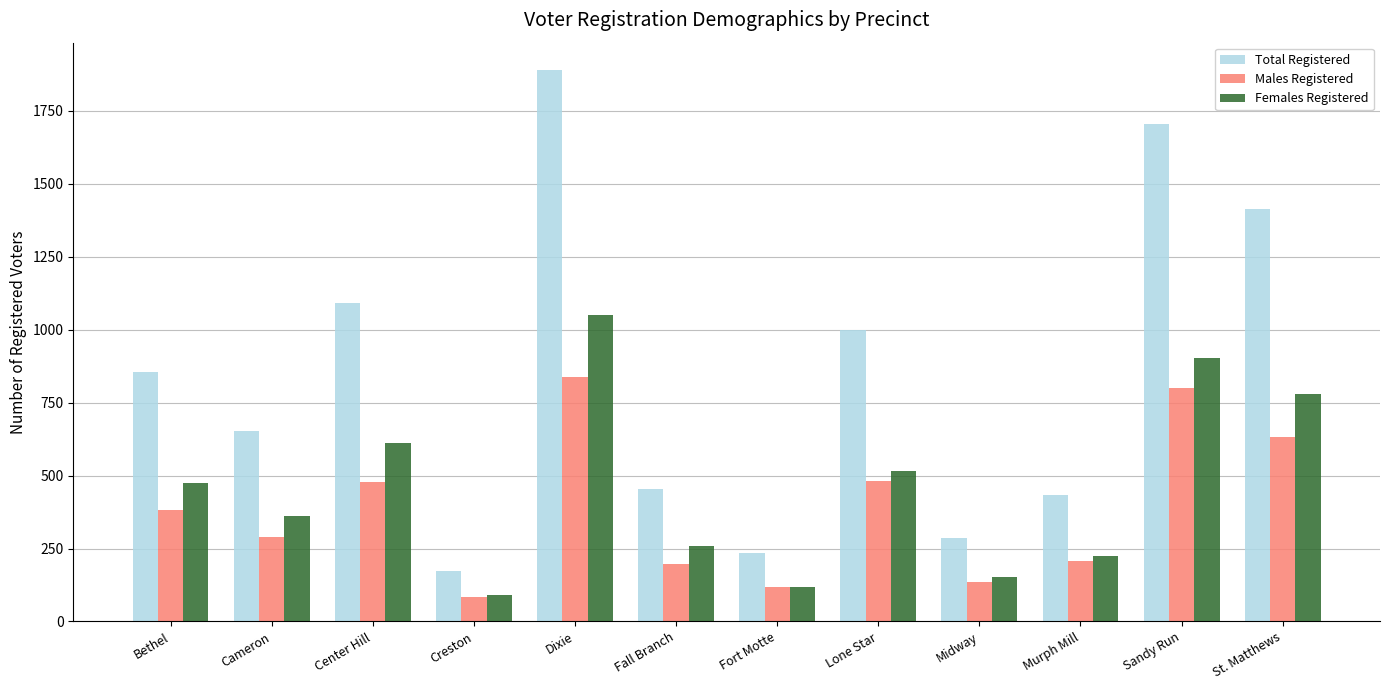

The Total Registered series shows 1213 at Bethel. True or false?

False